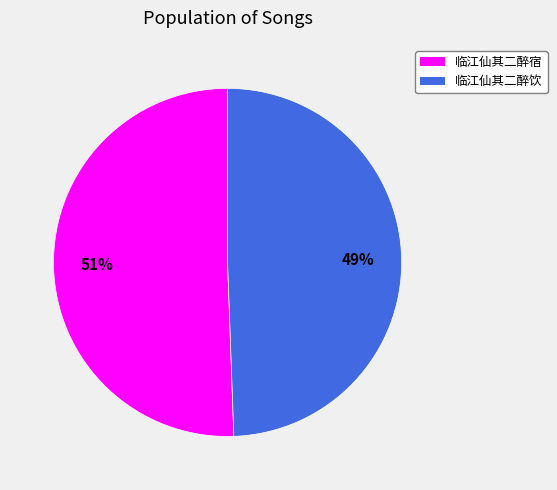

Which category accounts for the majority?

临江仙其二醉宿